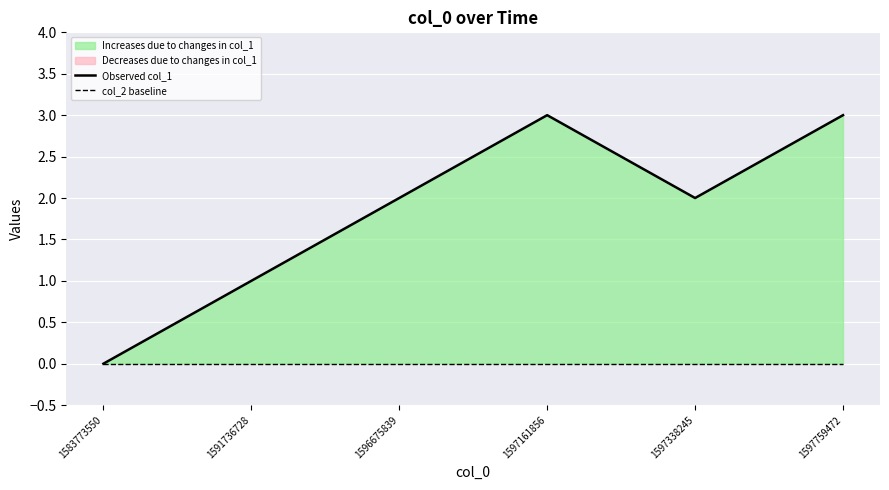

At which category is the sum across all series the highest?

1597161856